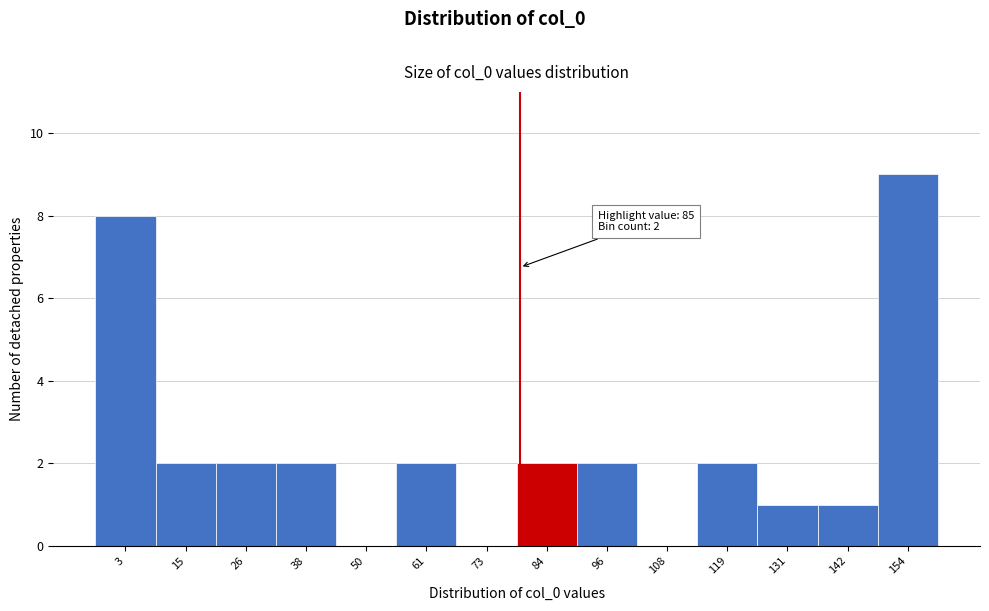

Reading left to right, extract all data points from this chart.

3=8	15=2	26=2	38=2	50=0	61=2	73=0	84=2	96=2	108=0	119=2	131=1	142=1	154=9